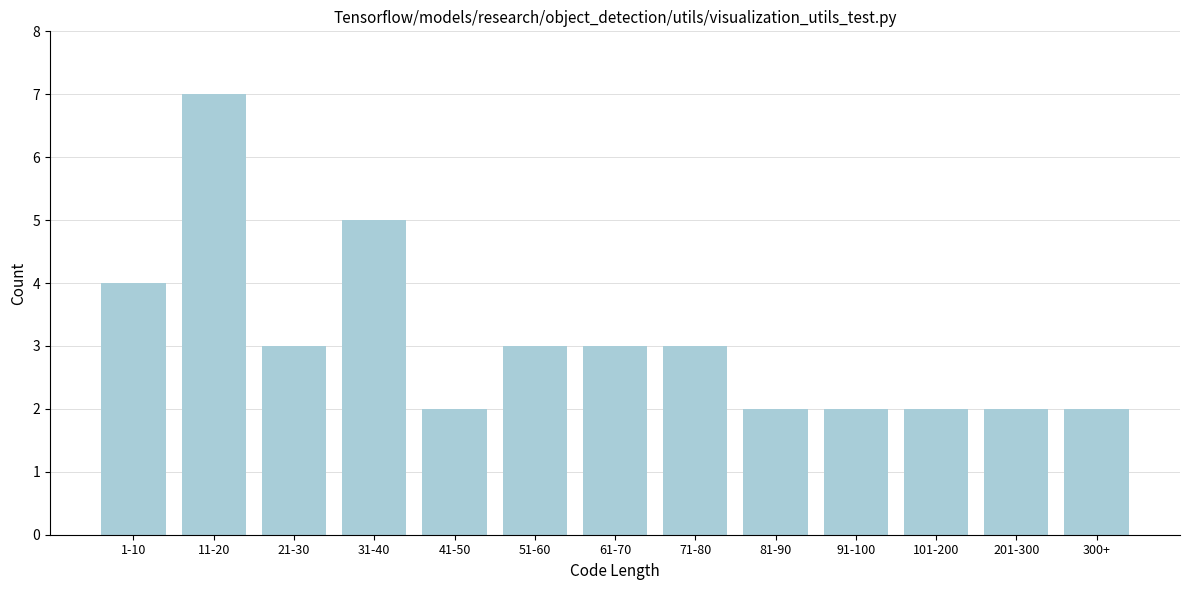

Reading left to right, extract all data points from this chart.

4	7	3	5	2	3	3	3	2	2	2	2	2